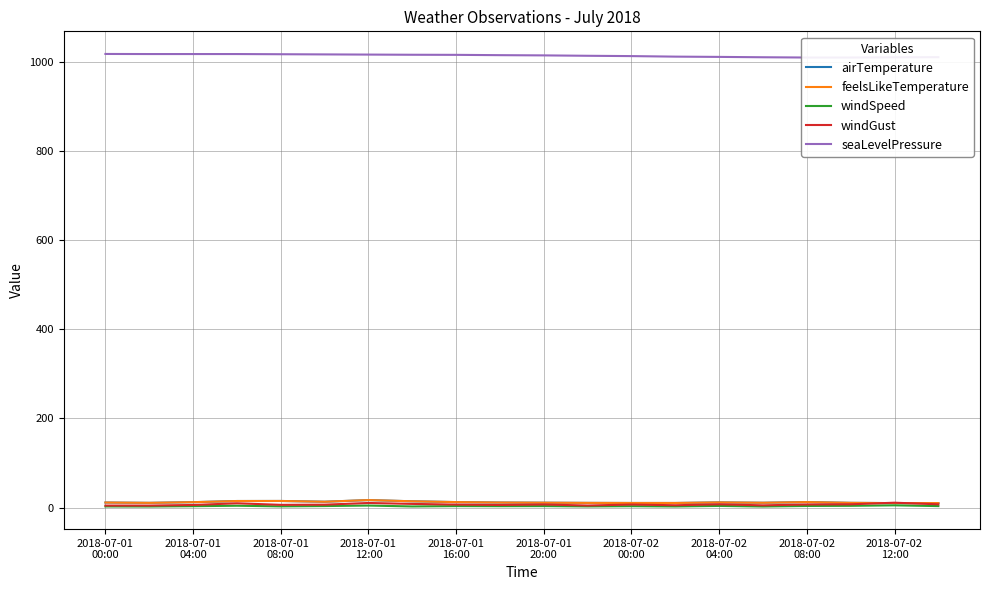

What are all the series names shown in the legend?

airTemperature, feelsLikeTemperature, windSpeed, windGust, seaLevelPressure